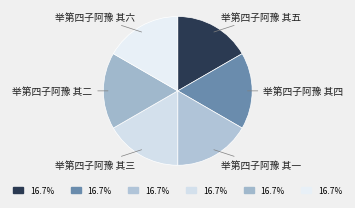

Count the number of slices in the pie.

6